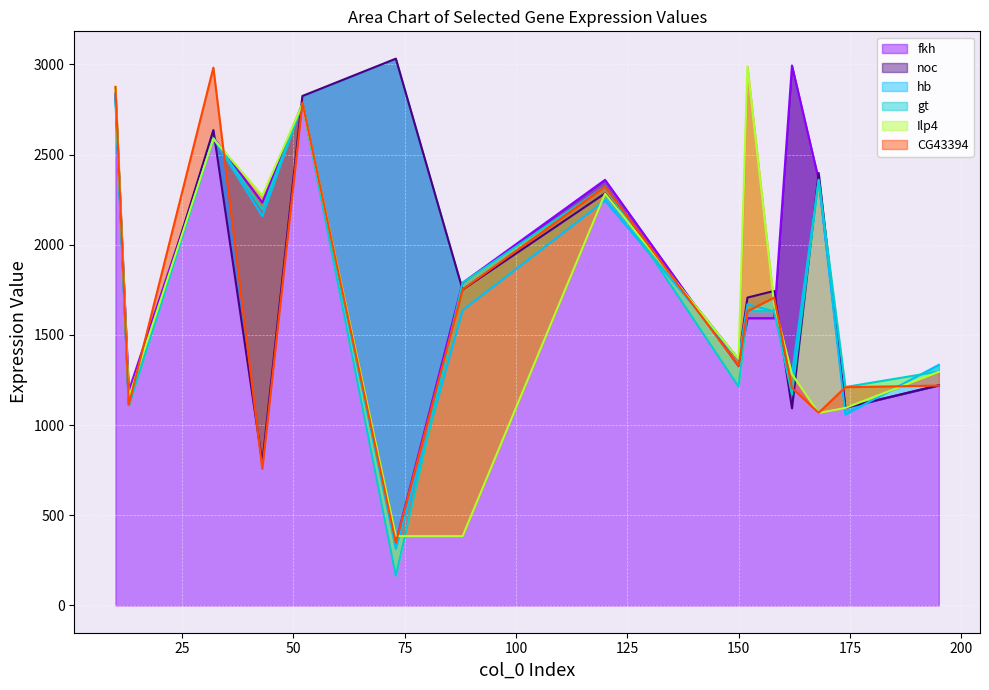

True or false: Ilp4 has more than 0 interior local peaks.

True